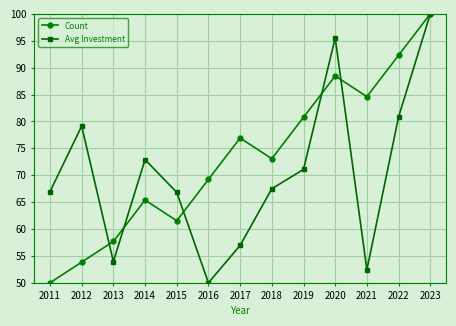

Where do Avg Investment and Count first cross each other?

2012 and 2013